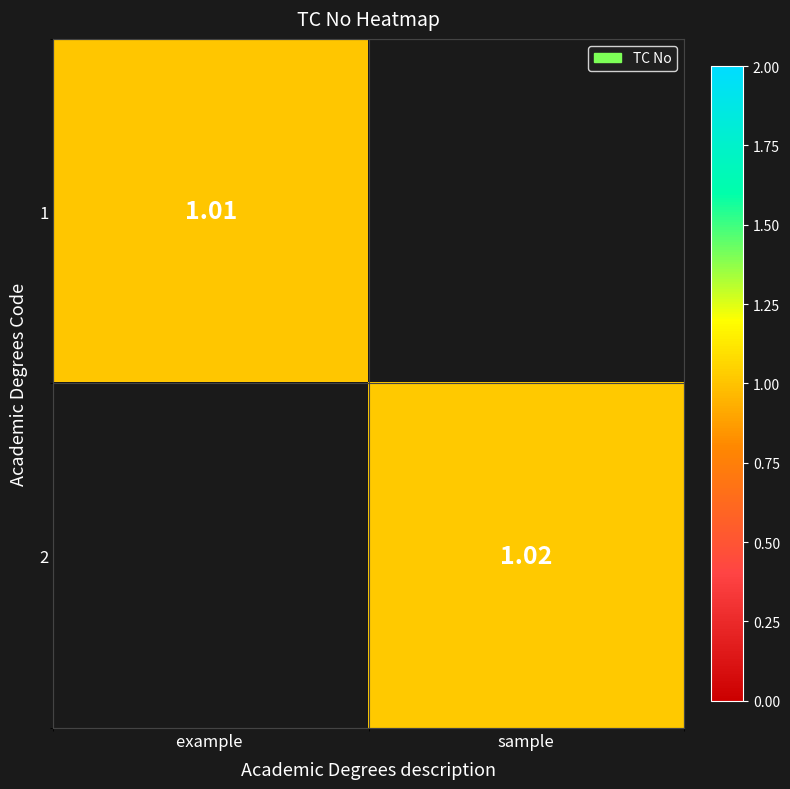

At which category is the sum across all series the highest?

sample